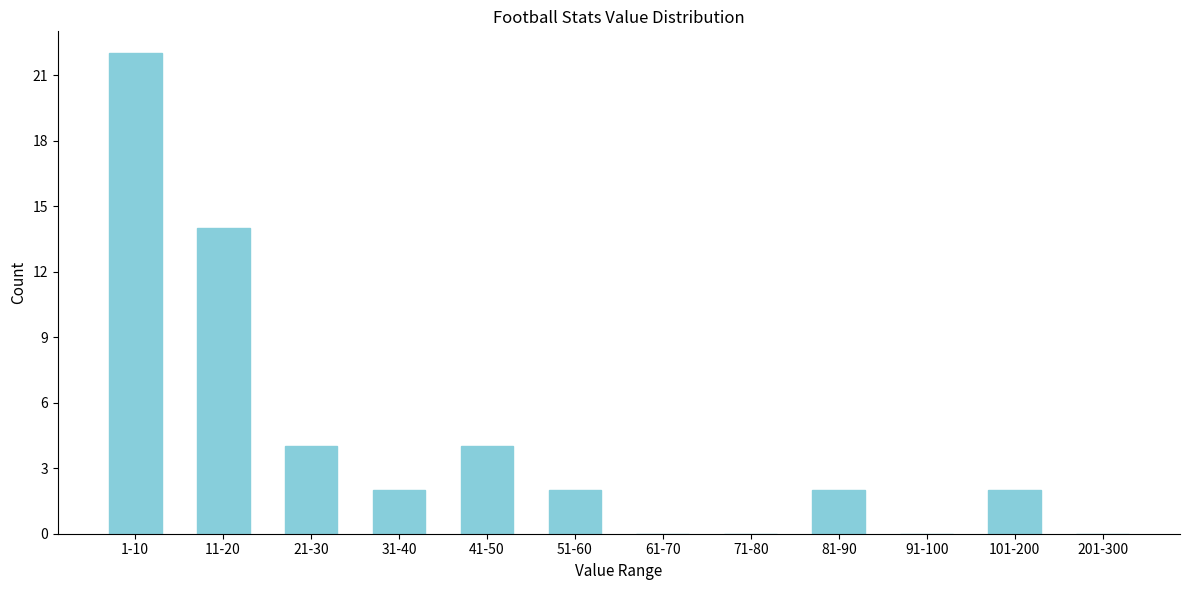

Reading right to left, what are all the values shown in this chart?

201-300=0	101-200=2	91-100=0	81-90=2	71-80=0	61-70=0	51-60=2	41-50=4	31-40=2	21-30=4	11-20=14	1-10=22